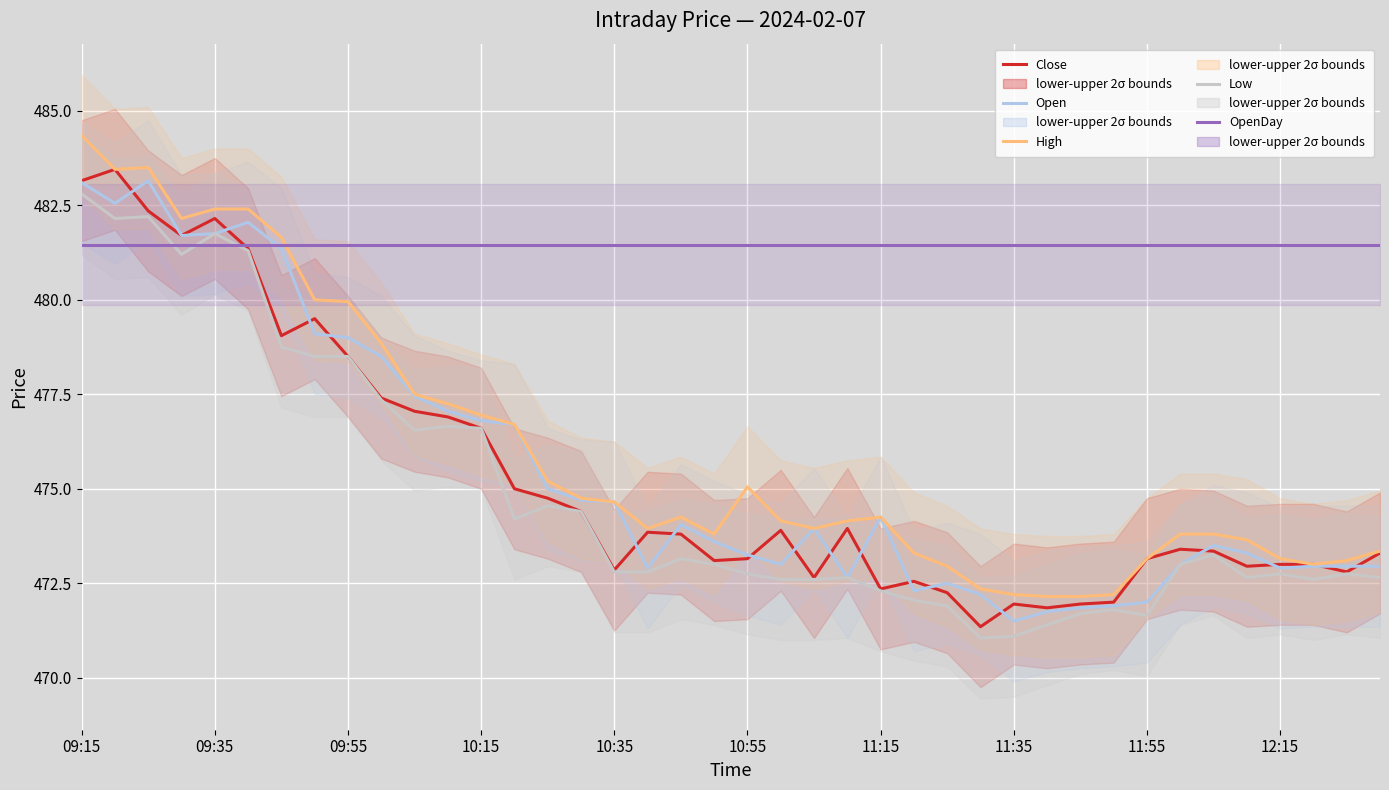

Reading right to left, list all the values displayed in this chart.

Close: 473.3	472.8	473.0	473.0	472.9	473.4	473.4	473.1	472.0	471.9	471.9	471.9	471.4	472.2	472.6	472.4	473.9	472.6	473.9	473.1	473.1	473.8	473.9	472.9	474.4	474.8	475.0	476.6	476.9	477.1	477.4	478.5	479.5	479.1	481.4	482.1	481.7	482.4	483.4	483.1
Open: 472.9	472.9	472.9	472.9	473.3	473.5	473.0	472.0	471.9	471.9	471.8	471.5	472.2	472.5	472.3	474.2	472.6	473.9	473.0	473.2	473.6	474.1	472.9	474.6	474.7	475.0	476.7	476.8	477.1	477.4	478.5	479.0	479.1	481.4	482.1	481.8	481.7	483.1	482.6	483.1
High: 473.4	473.1	473.0	473.1	473.6	473.8	473.8	473.1	472.2	472.1	472.1	472.2	472.4	472.9	473.3	474.2	474.1	473.9	474.1	475.1	473.8	474.2	473.9	474.6	474.8	475.2	476.7	476.9	477.2	477.5	478.9	479.9	480.0	481.6	482.4	482.4	482.1	483.5	483.4	484.4
Low: 472.6	472.8	472.6	472.8	472.6	473.2	473.0	471.6	471.8	471.7	471.4	471.1	471.1	471.9	472.1	472.3	472.6	472.6	472.6	472.8	473.0	473.1	472.8	472.8	474.4	474.6	474.2	476.6	476.6	476.6	477.4	478.5	478.5	478.8	481.3	481.8	481.2	482.2	482.1	482.8
OpenDay: 481.4	481.4	481.4	481.4	481.4	481.4	481.4	481.4	481.4	481.4	481.4	481.4	481.4	481.4	481.4	481.4	481.4	481.4	481.4	481.4	481.4	481.4	481.4	481.4	481.4	481.4	481.4	481.4	481.4	481.4	481.4	481.4	481.4	481.4	481.4	481.4	481.4	481.4	481.4	481.4